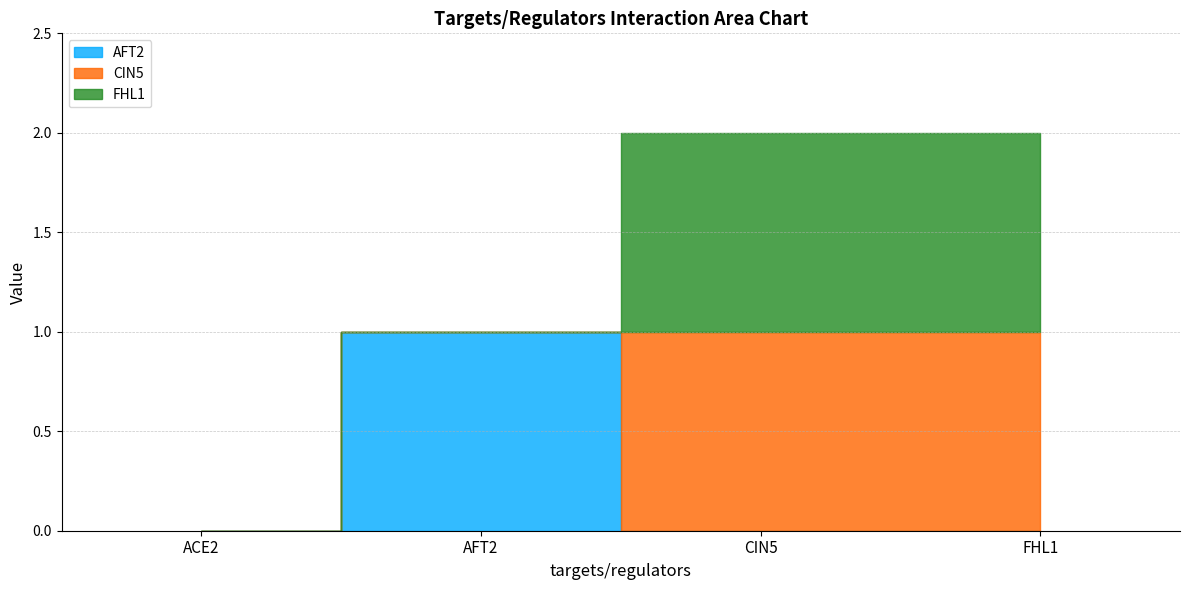

Is the value of FHL1 at FHL1 greater than the value of AFT2 at AFT2?

No